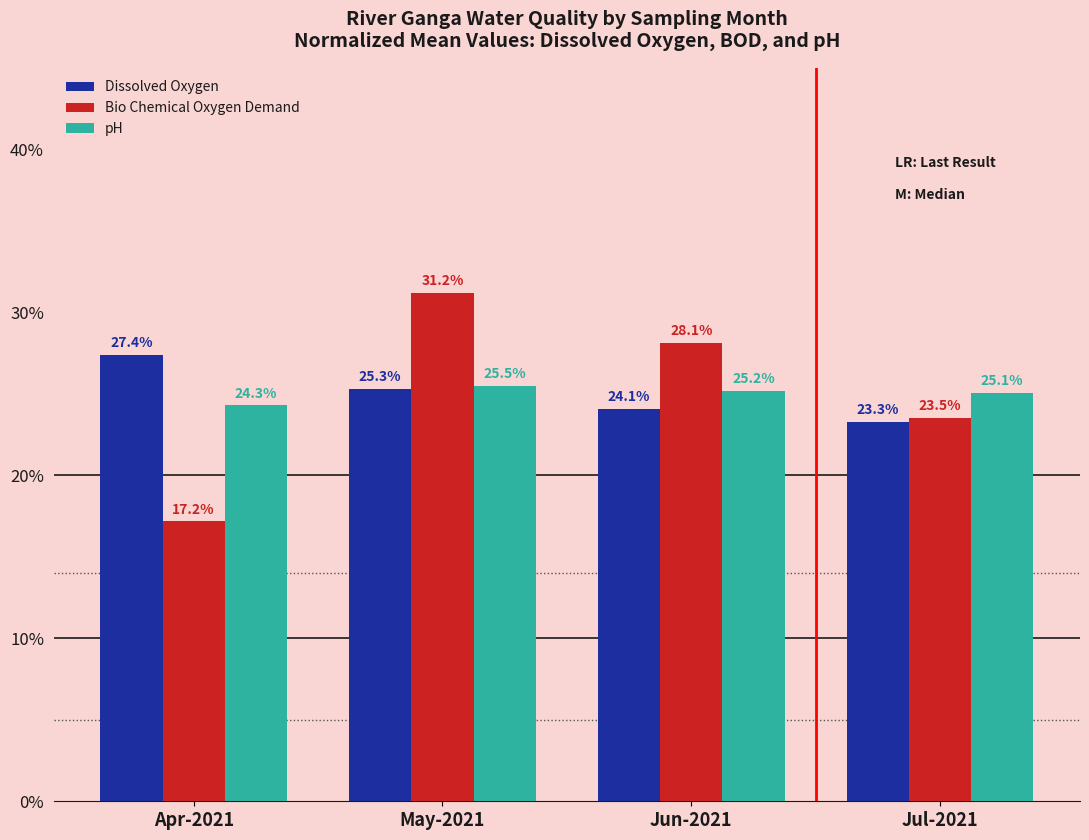

True or false: Bio Chemical Oxygen Demand has a value of 31.5 at Jul-2021.

False